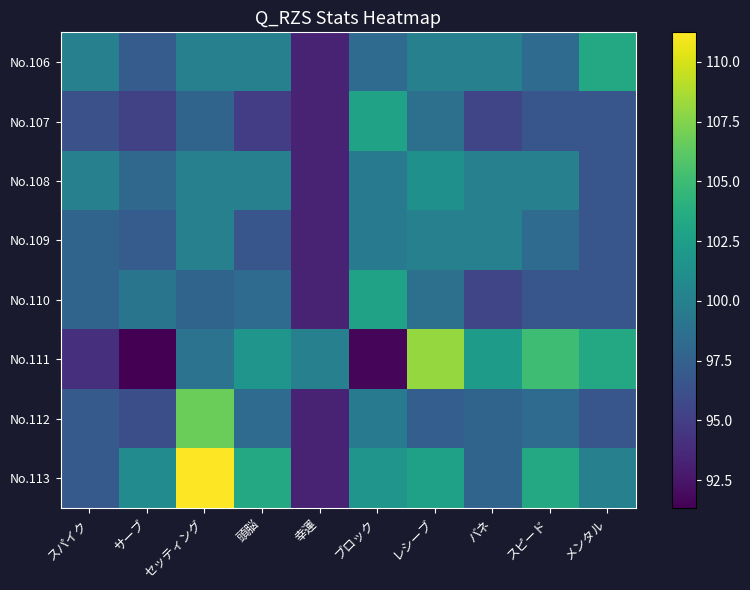

What is the minimum value shown in the chart?

91.3